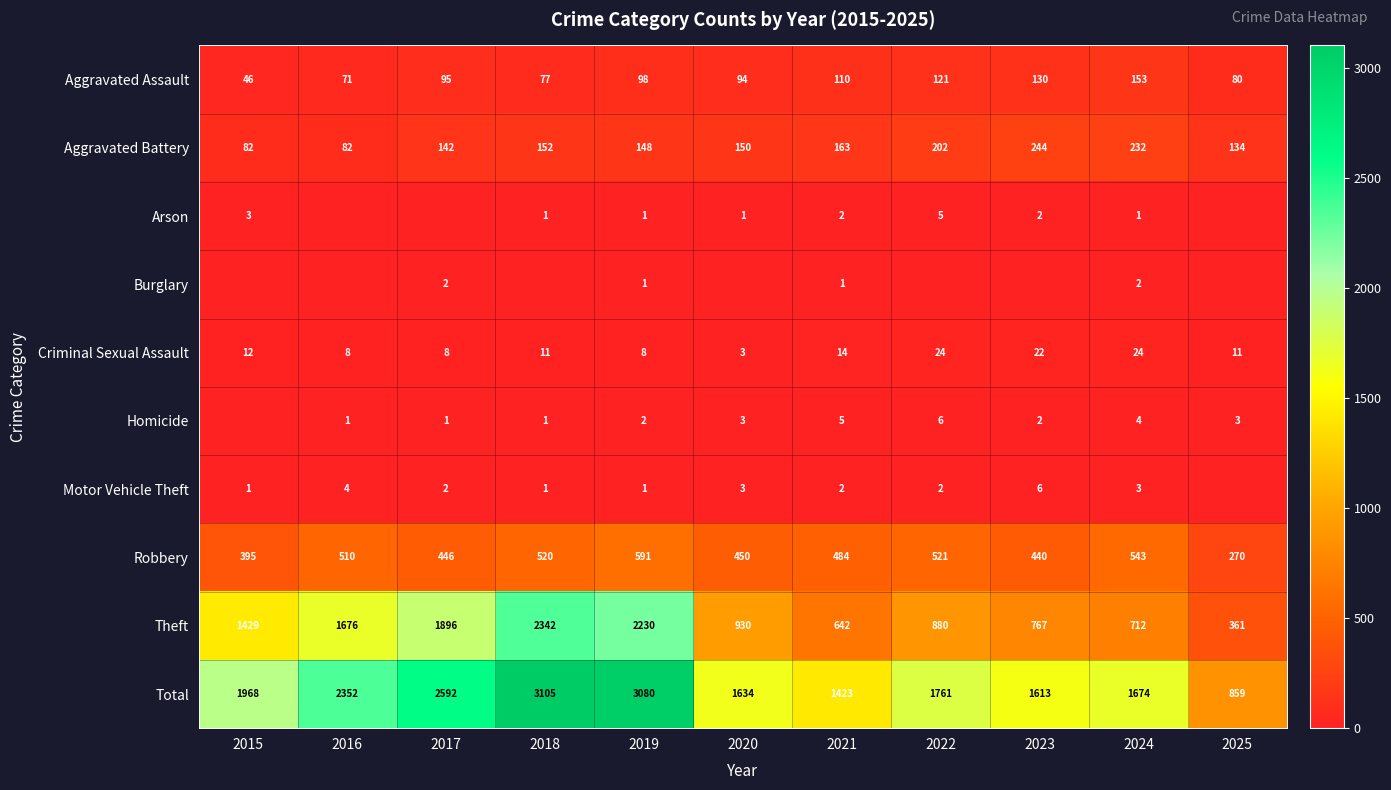

What is the difference between the maximum and second lowest values in the Robbery series?

196